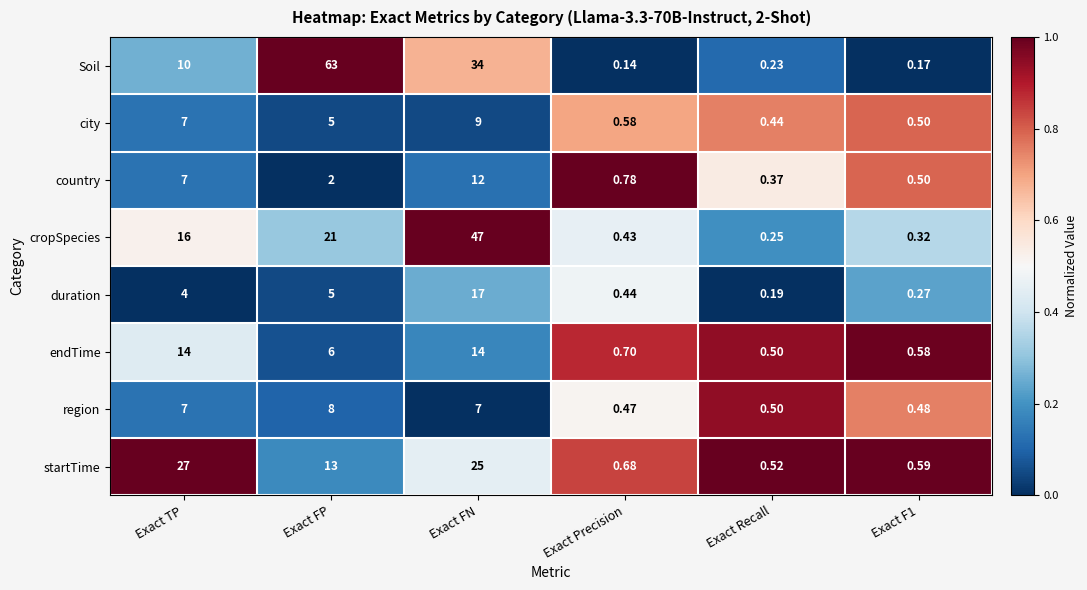

Which series has the largest range (max minus min)?

Soil